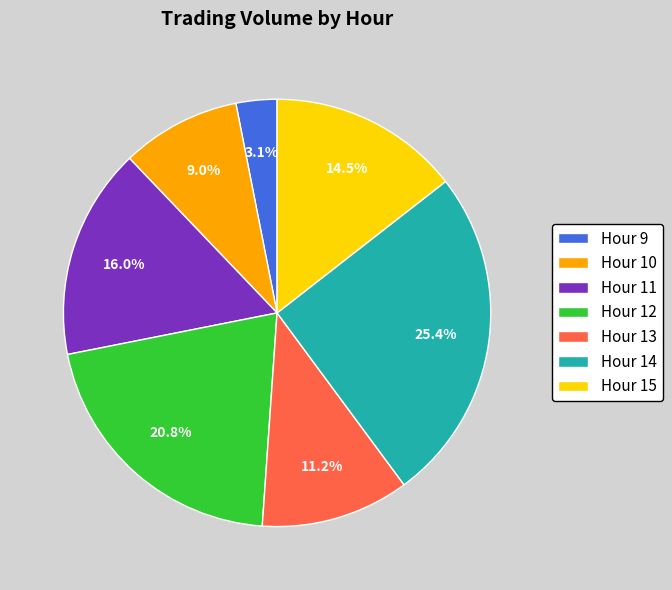

Rank the categories by value from lowest to highest.

Hour 9, Hour 10, Hour 13, Hour 15, Hour 11, Hour 12, Hour 14